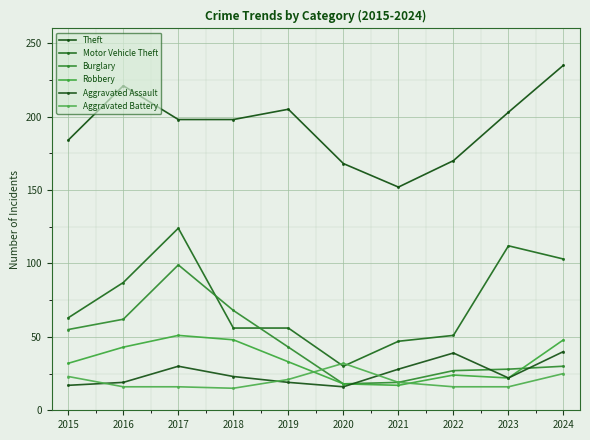

Where is the first local maximum for Aggravated Battery?

2020